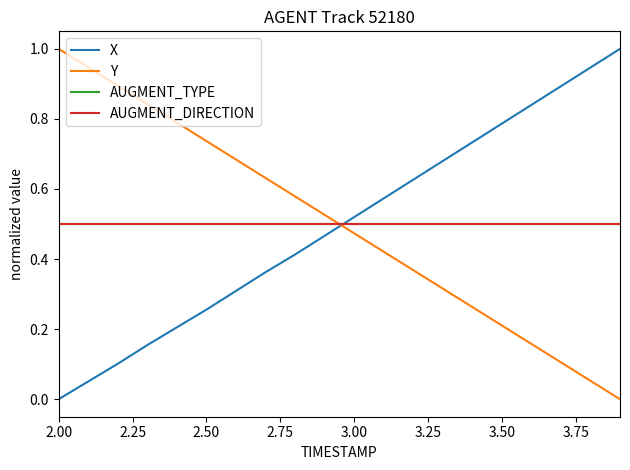

Does the chart have visible grid lines?

No